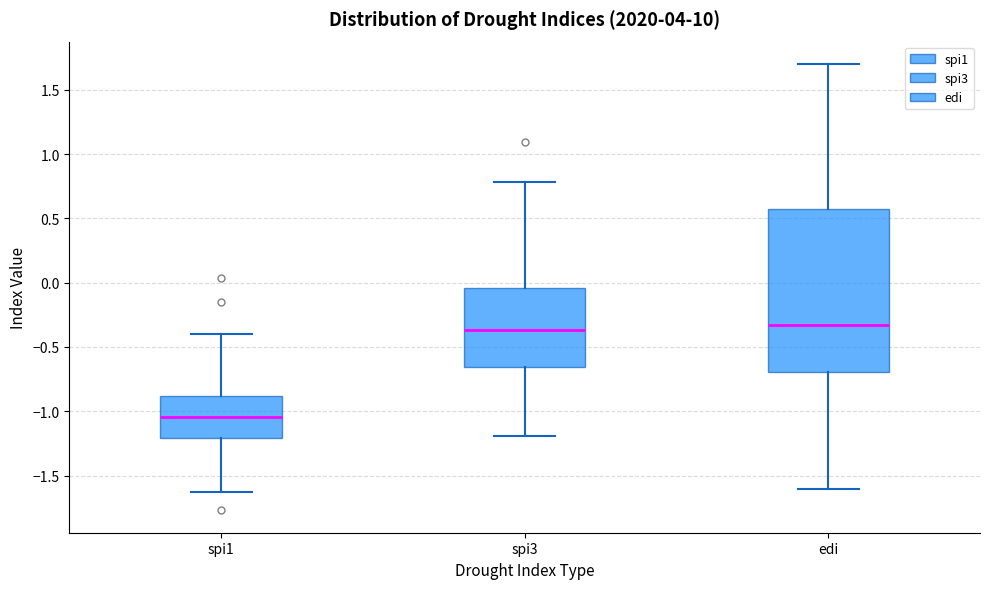

Reading left to right, transcribe this box plot: for each box, give where its median line is, the range the box spans, and where its two whiskers end, as read against the y-axis. The values are not printed on the chart, so give them approximately, as read against the axis.

spi1: median -1.05, box -1.20 to -0.90, whiskers -1.65 to -0.40
spi3: median -0.35, box -0.65 to -0.05, whiskers -1.20 to 0.80
edi: median -0.35, box -0.70 to 0.55, whiskers -1.60 to 1.70